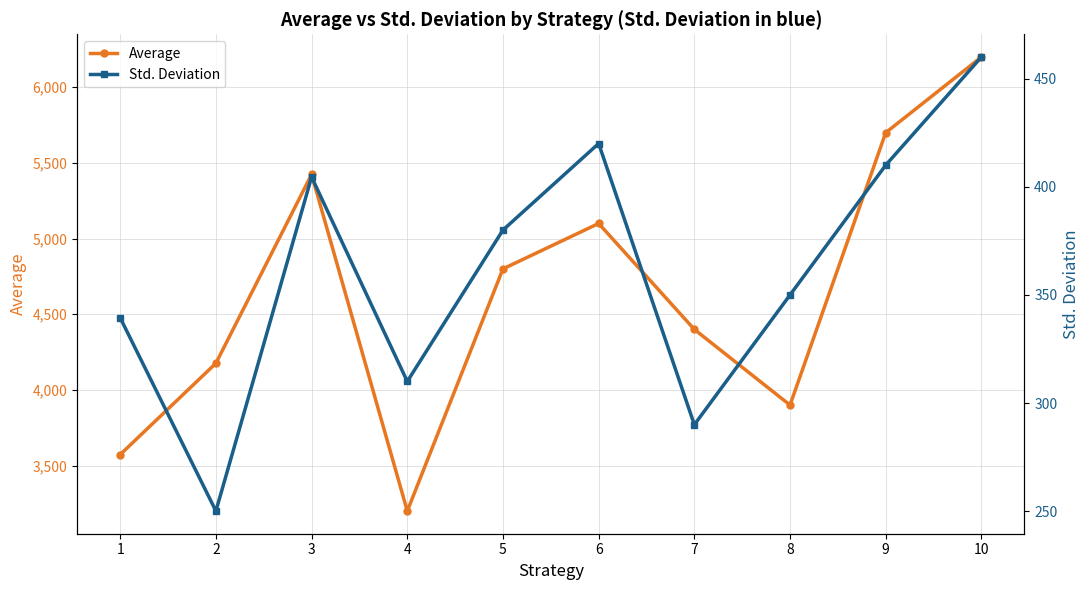

How many lines are shown in the chart?

2